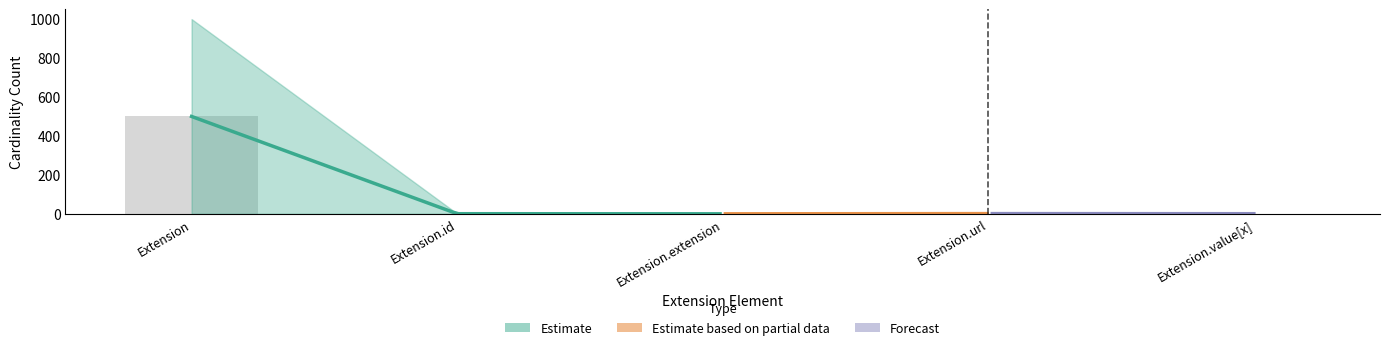

The chart shows a value of 0.0 at Extension.extension. True or false?

True